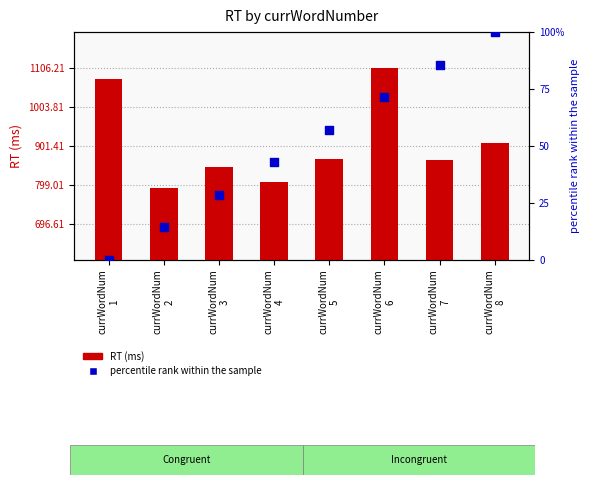

Which series contains the highest Y value?

RT (ms)